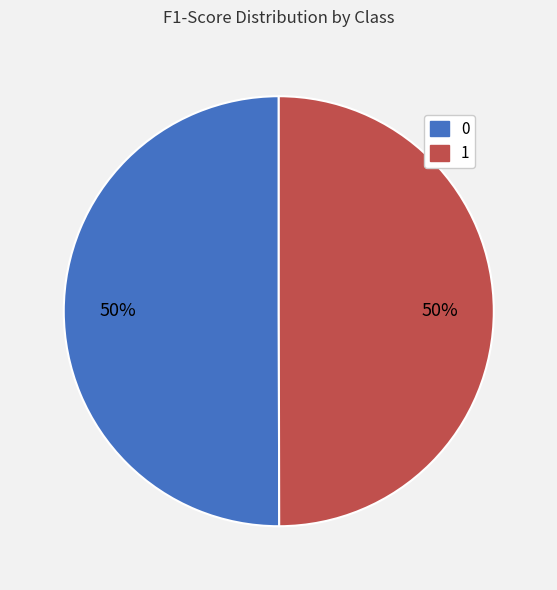

To the nearest percent, what percentage of the pie is 0?

50%